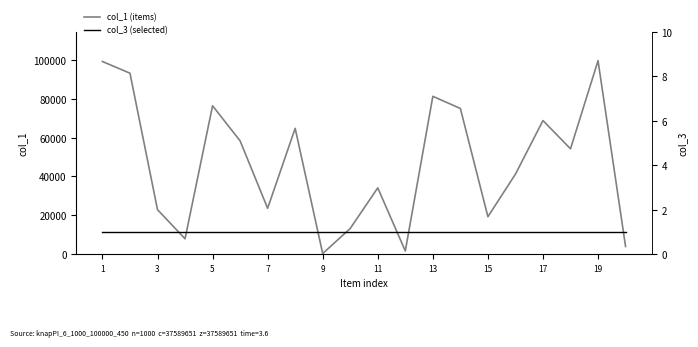

What is the sum of the col_1 (items) values at 13 and 15?

100570